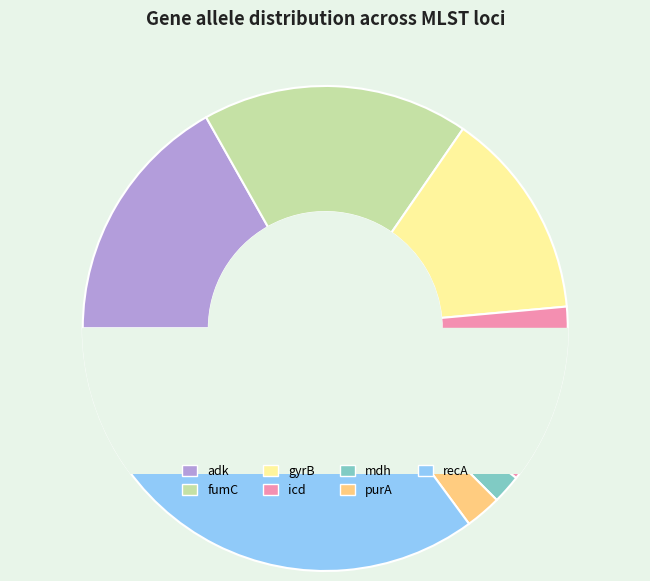

Which category has the smallest portion of the pie?

mdh